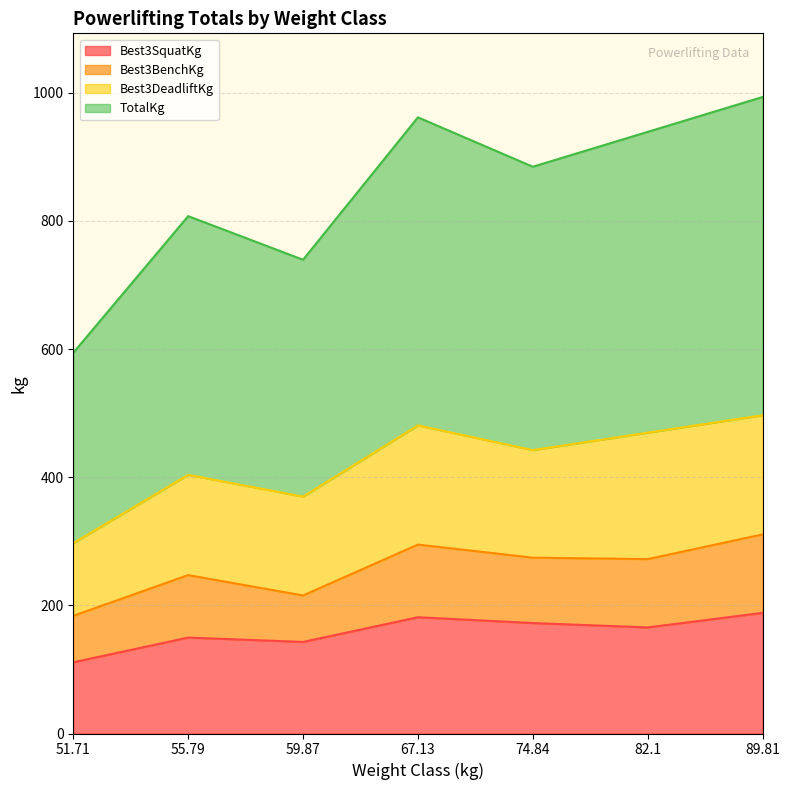

What is the average value of the Best3SquatKg series?

158.8